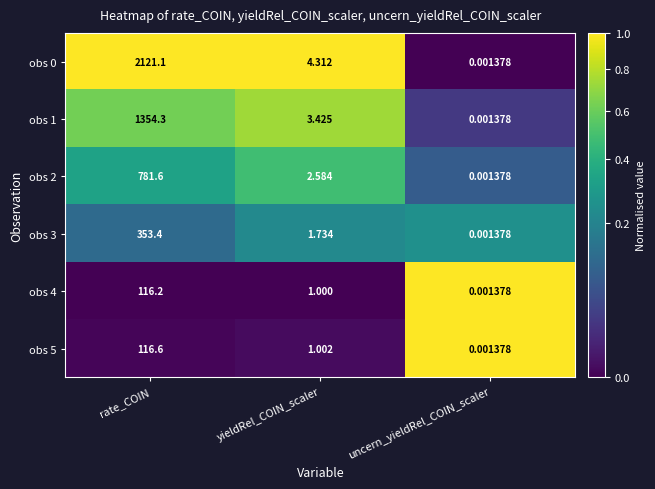

What is the difference between the highest and lowest values at rate_COIN?

2004.9